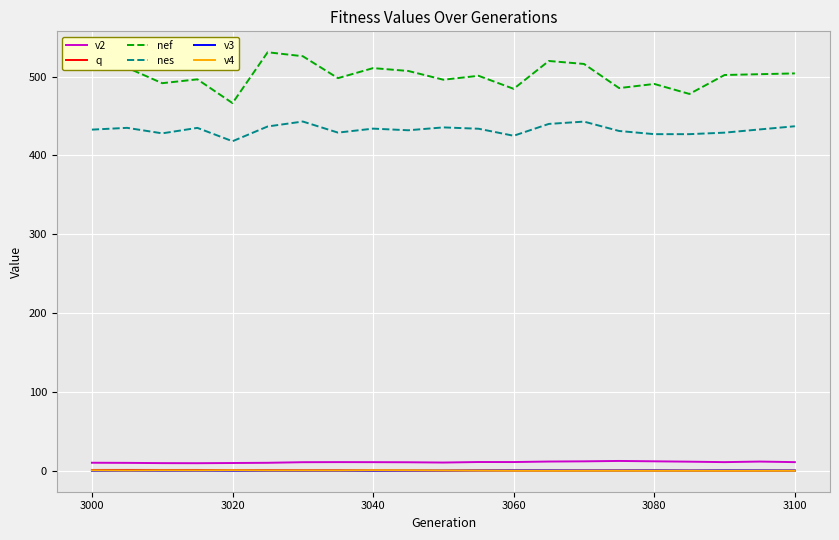

What is the maximum value shown in the chart?

530.9